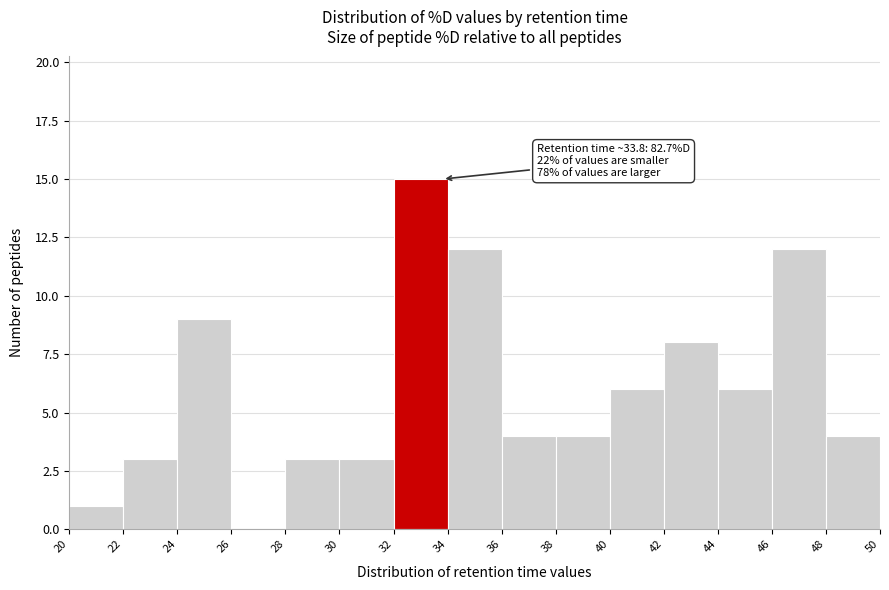

Which range on the x-axis has the tallest bar?

32 to 34